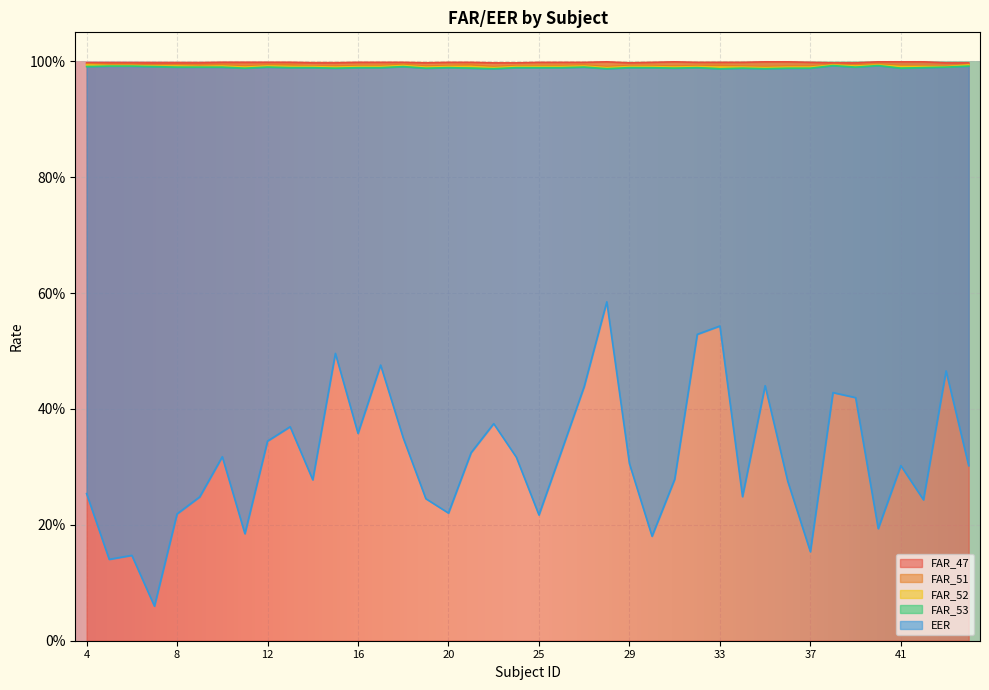

Reading right to left, extract all data points from this chart.

FAR_47: 44=1.0	43=1.0	42=1.0	41=1.0	40=1.0	39=1.0	38=1.0	37=1.0	36=1.0	35=1.0	34=1.0	33=1.0	32=1.0	31=1.0	30=1.0	29=1.0	28=1.0	27=1.0	26=1.0	25=1.0	24=1.0	22=1.0	21=1.0	20=1.0	19=1.0	18=1.0	17=1.0	16=1.0	15=1.0	14=1.0	13=1.0	12=1.0	11=1.0	10=1.0	9=1.0	8=1.0	7=1.0	6=1.0	5=1.0	4=1.0
FAR_51: 44=1.0	43=1.0	42=1.0	41=1.0	40=1.0	39=1.0	38=1.0	37=1.0	36=1.0	35=1.0	34=1.0	33=1.0	32=1.0	31=1.0	30=1.0	29=1.0	28=1.0	27=1.0	26=1.0	25=1.0	24=1.0	22=1.0	21=1.0	20=1.0	19=1.0	18=1.0	17=1.0	16=1.0	15=1.0	14=1.0	13=1.0	12=1.0	11=1.0	10=1.0	9=1.0	8=1.0	7=1.0	6=1.0	5=1.0	4=1.0
FAR_52: 44=1.0	43=1.0	42=1.0	41=1.0	40=1.0	39=1.0	38=1.0	37=1.0	36=1.0	35=1.0	34=1.0	33=1.0	32=1.0	31=1.0	30=1.0	29=1.0	28=1.0	27=1.0	26=1.0	25=1.0	24=1.0	22=1.0	21=1.0	20=1.0	19=1.0	18=1.0	17=1.0	16=1.0	15=1.0	14=1.0	13=1.0	12=1.0	11=1.0	10=1.0	9=1.0	8=1.0	7=1.0	6=1.0	5=1.0	4=1.0
FAR_53: 44=1.0	43=1.0	42=1.0	41=1.0	40=1.0	39=1.0	38=1.0	37=1.0	36=1.0	35=1.0	34=1.0	33=1.0	32=1.0	31=1.0	30=1.0	29=1.0	28=1.0	27=1.0	26=1.0	25=1.0	24=1.0	22=1.0	21=1.0	20=1.0	19=1.0	18=1.0	17=1.0	16=1.0	15=1.0	14=1.0	13=1.0	12=1.0	11=1.0	10=1.0	9=1.0	8=1.0	7=1.0	6=1.0	5=1.0	4=1.0
EER: 44=0.3	43=0.5	42=0.2	41=0.3	40=0.2	39=0.4	38=0.4	37=0.2	36=0.3	35=0.4	34=0.2	33=0.5	32=0.5	31=0.3	30=0.2	29=0.3	28=0.6	27=0.4	26=0.3	25=0.2	24=0.3	22=0.4	21=0.3	20=0.2	19=0.2	18=0.4	17=0.5	16=0.4	15=0.5	14=0.3	13=0.4	12=0.3	11=0.2	10=0.3	9=0.2	8=0.2	7=0.1	6=0.1	5=0.1	4=0.3